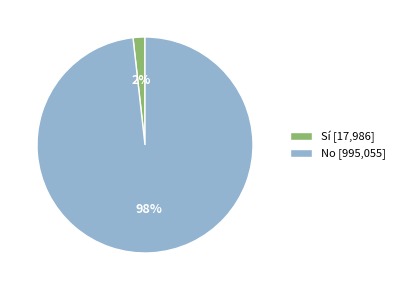

Which category has the biggest portion of the pie?

No [995,055]